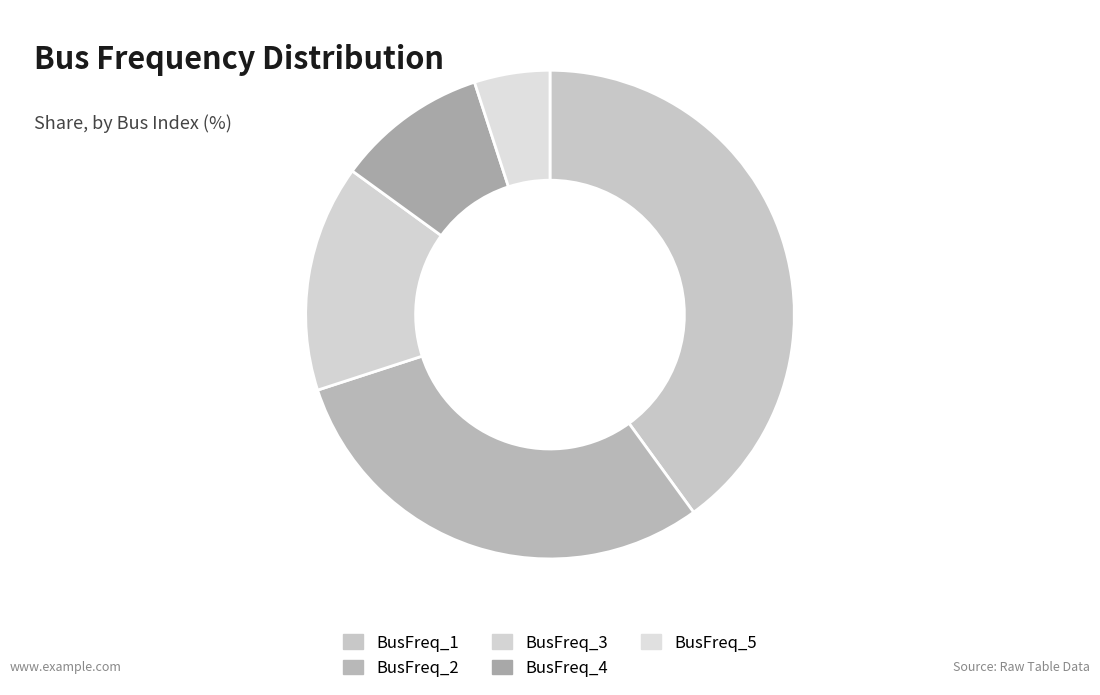

Which slice is the largest?

BusFreq_1